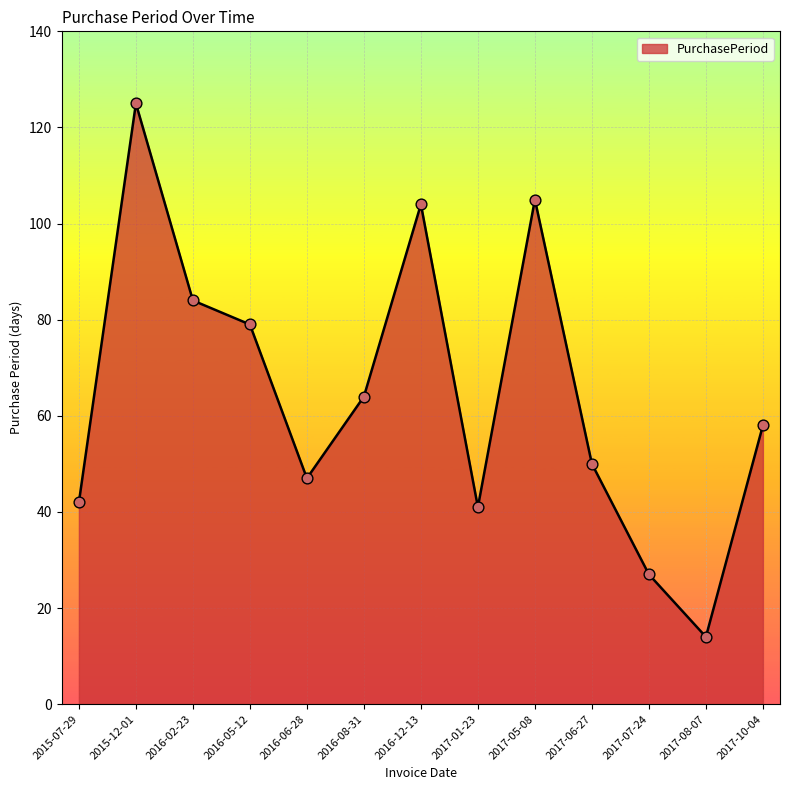

What is the change in value from 2017-01-23 to 2017-10-04?

+17